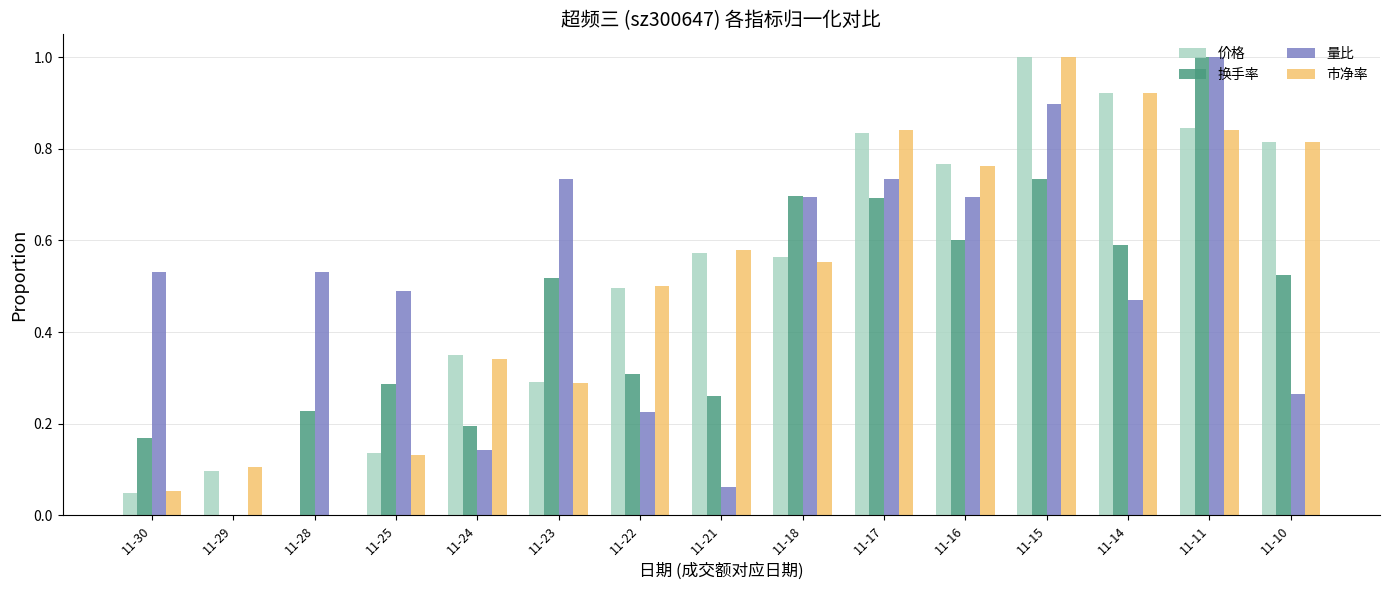

What is the total value across all series at 11-23?

1.8